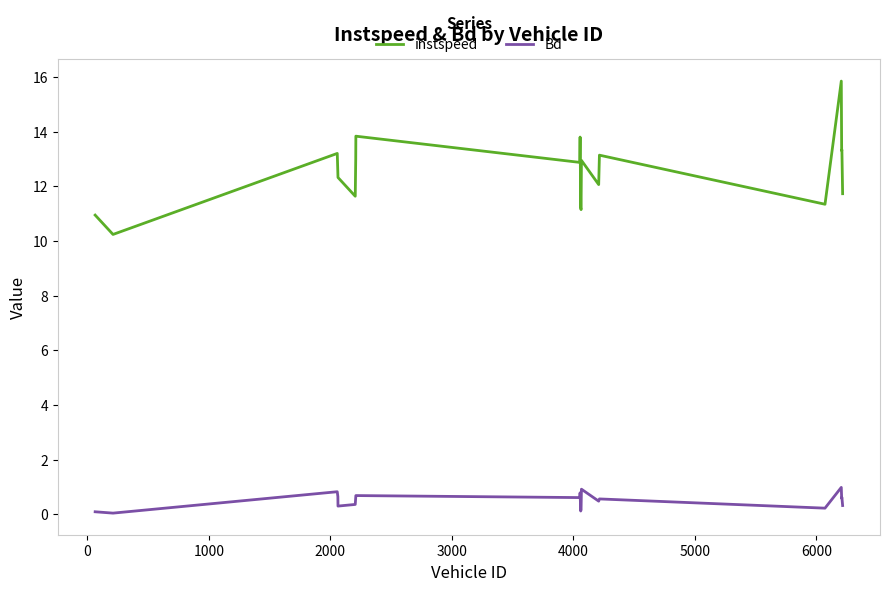

Which series has the largest total across all categories?

instspeed